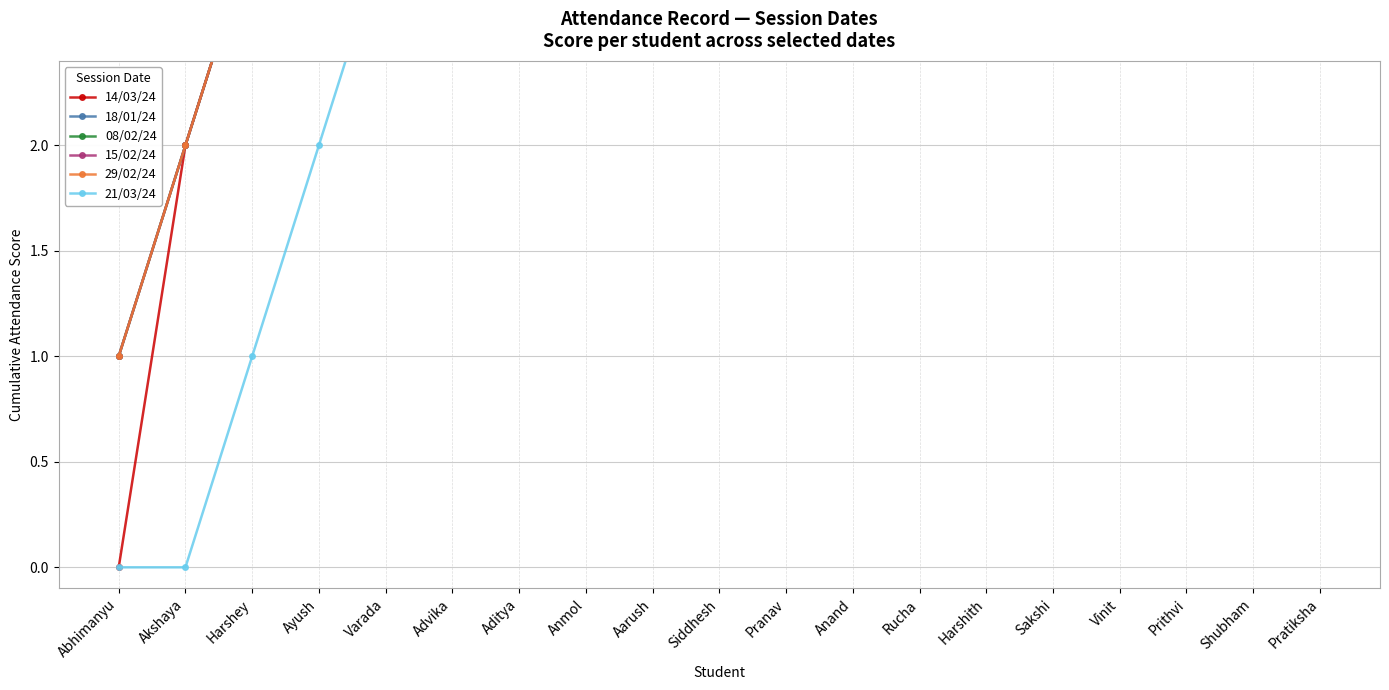

What is the spread (max minus min) of values at Aditya?

3